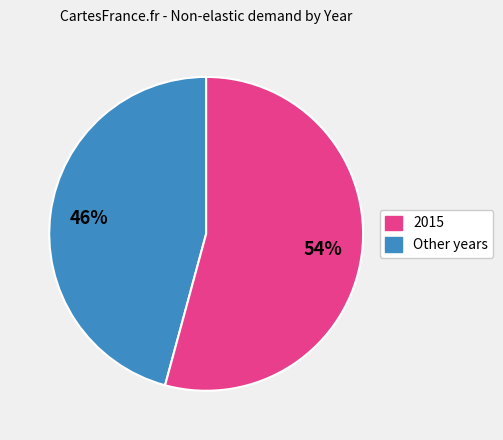

How many slices are in this pie chart?

2